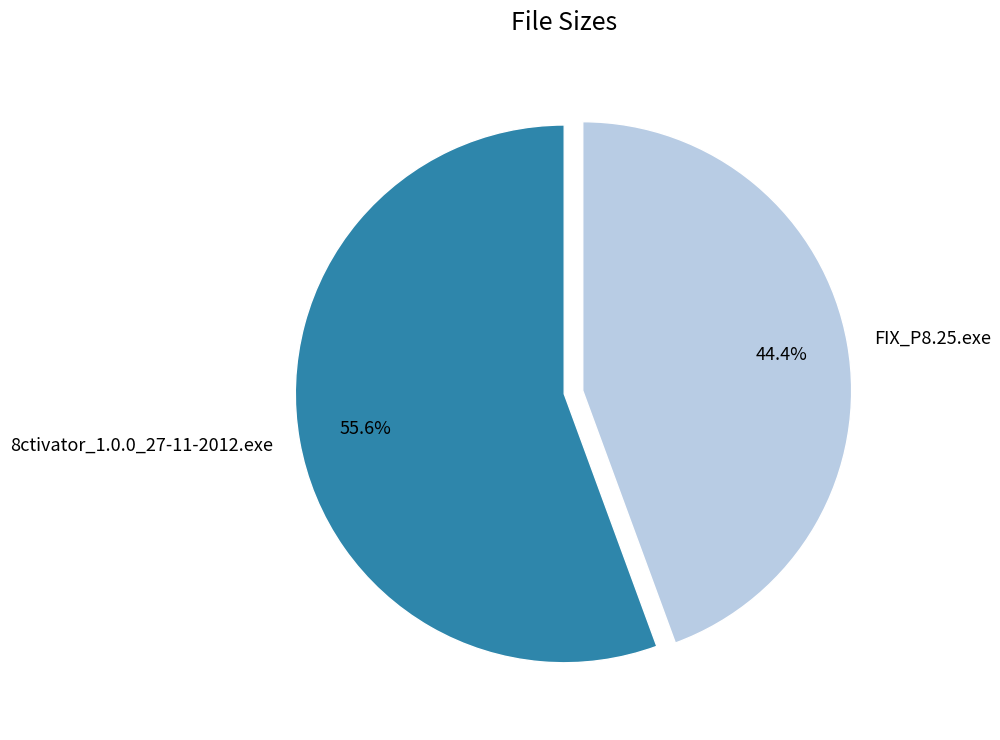

To the nearest percent, what is the combined percentage of 8ctivator_1.0.0_27-11-2012.exe and FIX_P8.25.exe?

100%